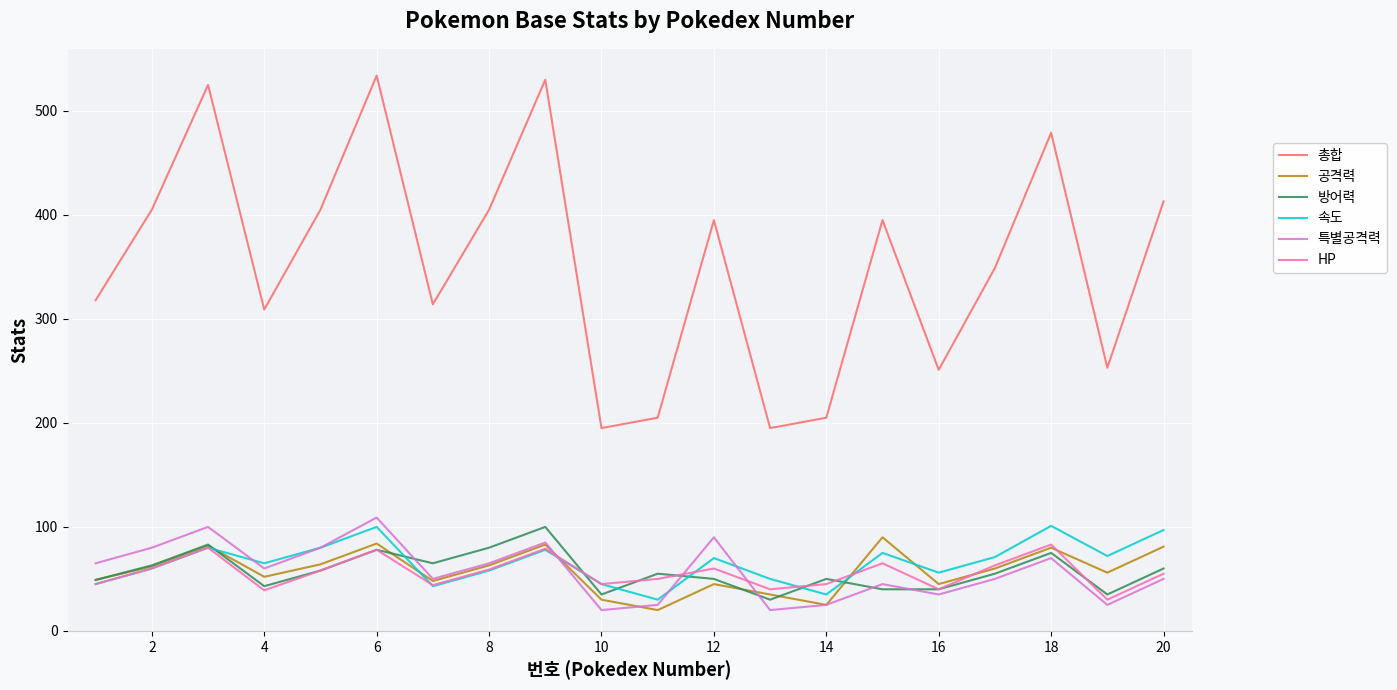

What is the minimum value shown in the chart?

20